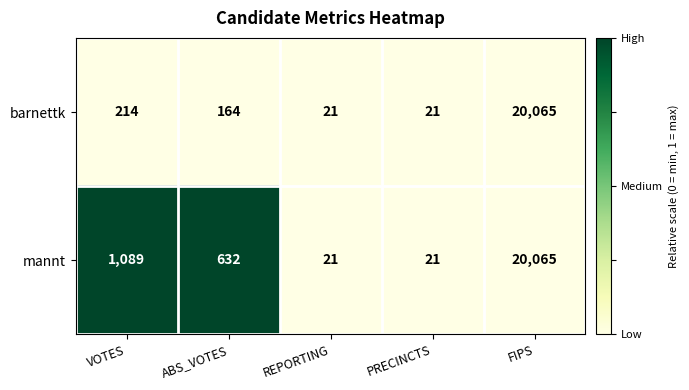

Between VOTES and ABS_VOTES, which series saw the biggest shift?

mannt